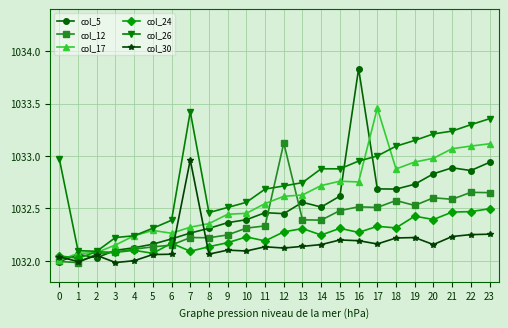

At 19, list the series in order from largest to smallest.

col_26, col_17, col_5, col_12, col_24, col_30